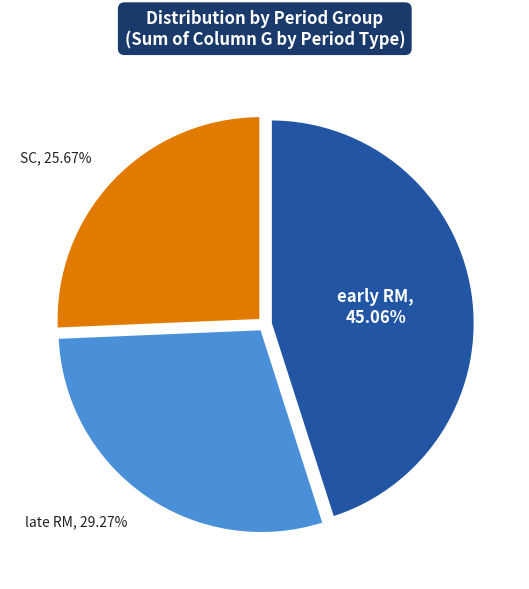

Is there a majority slice in this chart?

No